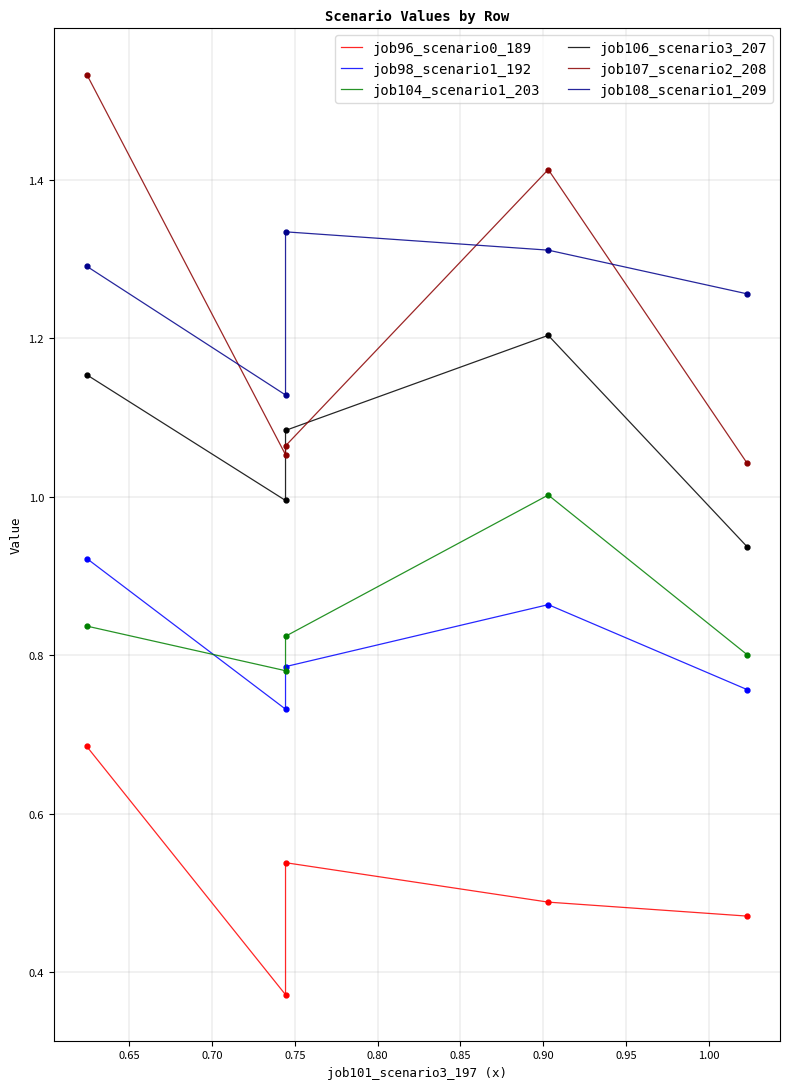

What is the difference between the second highest and second lowest values in the job98_scenario1_192 series?

0.1